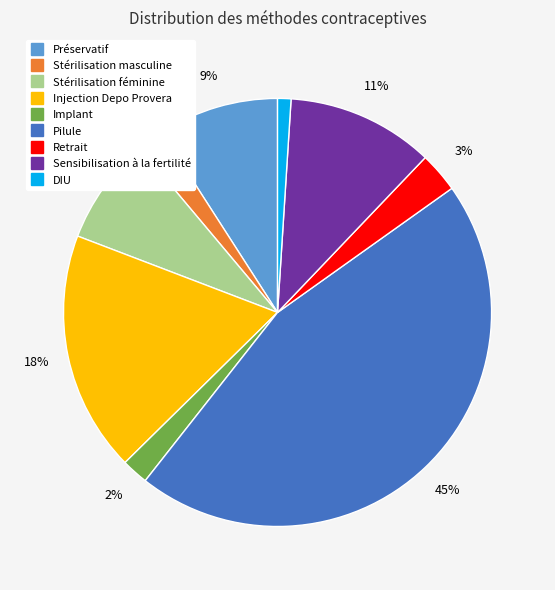

True or false: Sensibilisation à la fertilité accounts for 11% of the total.

True